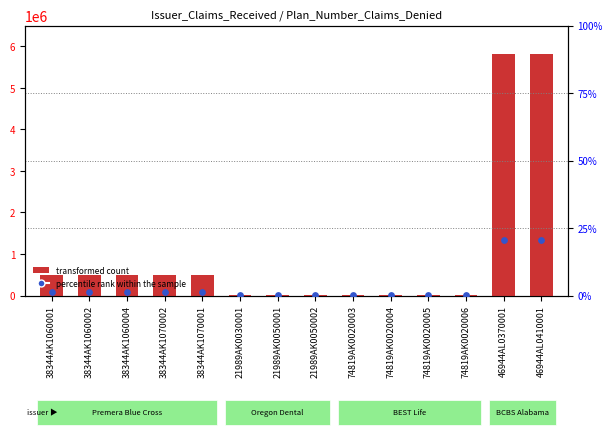

What is the total value across all series at 21989AK0030001?

8987.0